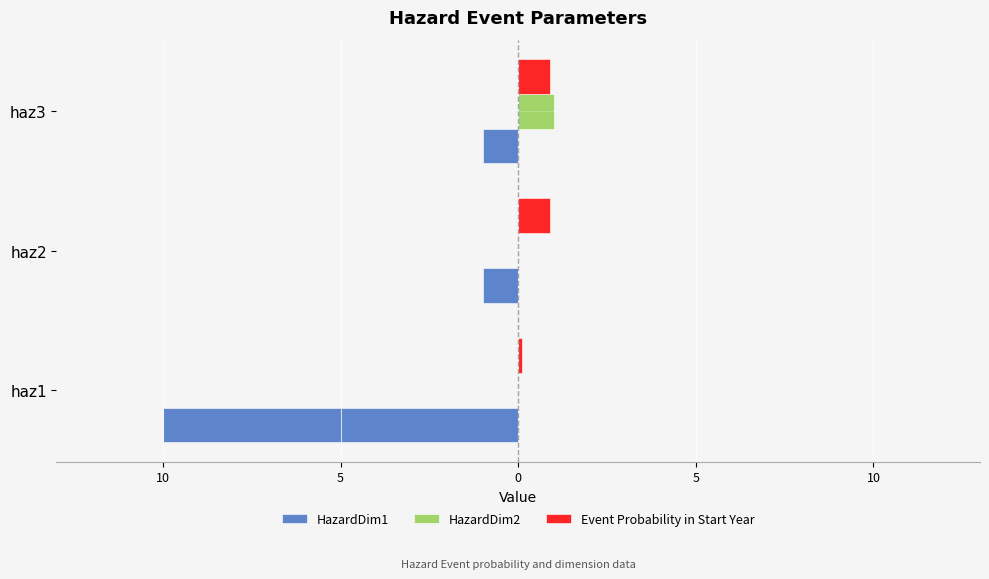

What is the average value of the Event Probability in Start Year series?

0.6